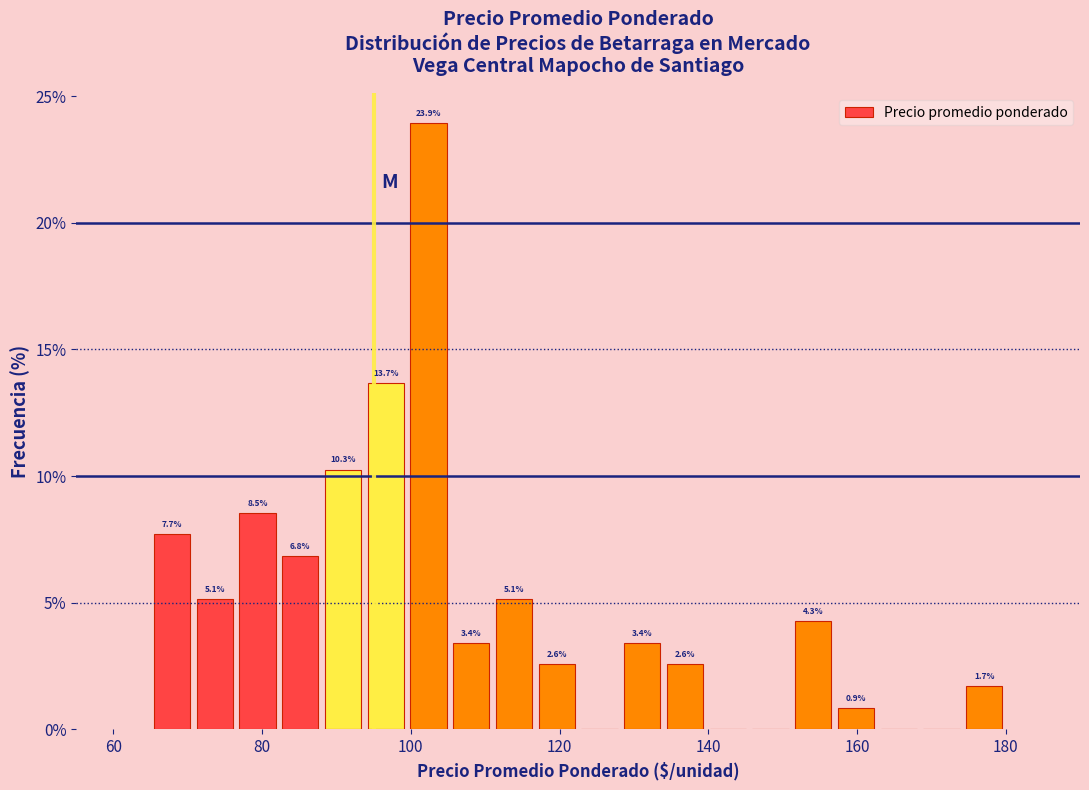

Read against the x-axis, roughly where is the centre of the tallest bar?

102